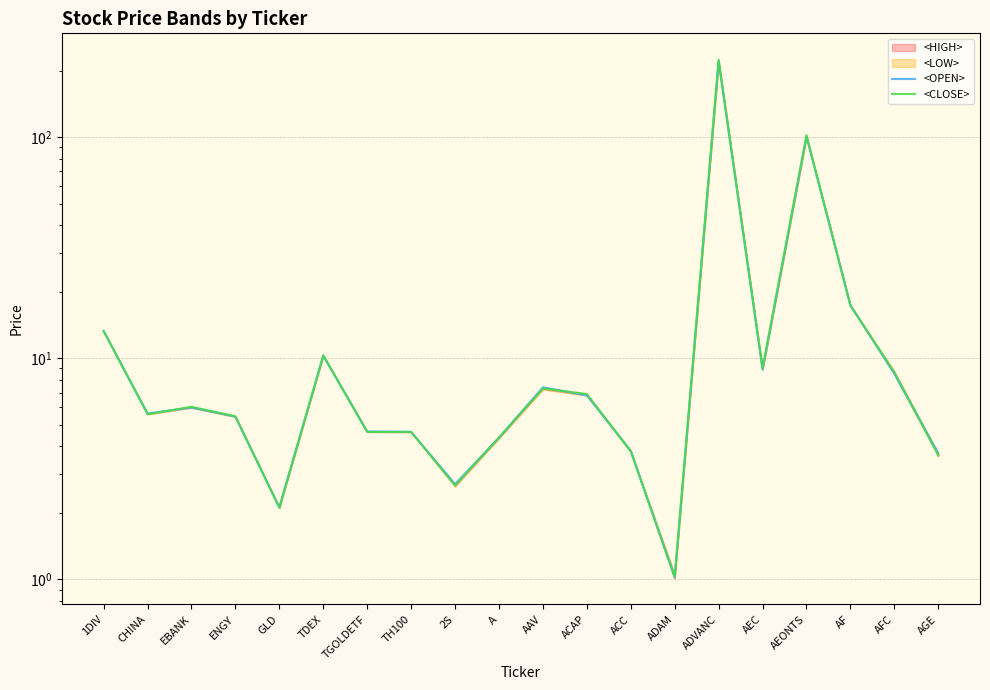

Reading right to left, extract all data points from this chart.

<OPEN>: 3.7	8.5	17.4	100.5	8.9	220.0	1.0	3.8	6.8	7.4	4.4	2.7	4.7	4.7	10.3	2.1	5.5	6.0	5.6	13.3
<CLOSE>: 3.6	8.7	17.3	102.0	9.1	224.0	1.0	3.8	6.9	7.3	4.4	2.7	4.7	4.7	10.3	2.1	5.5	6.0	5.6	13.3